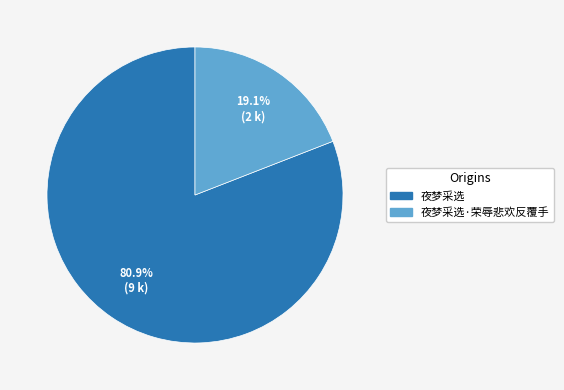

Count the number of slices in the pie.

2